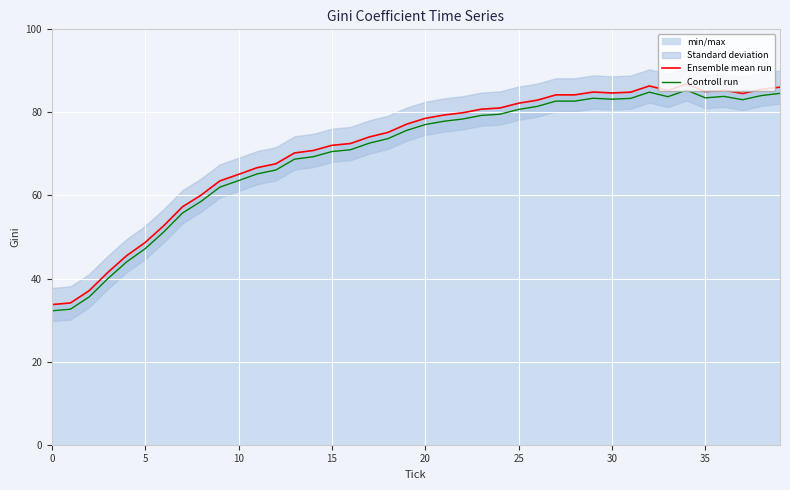

What is the difference between the maximum and minimum values in the Ensemble mean run series?

53.1